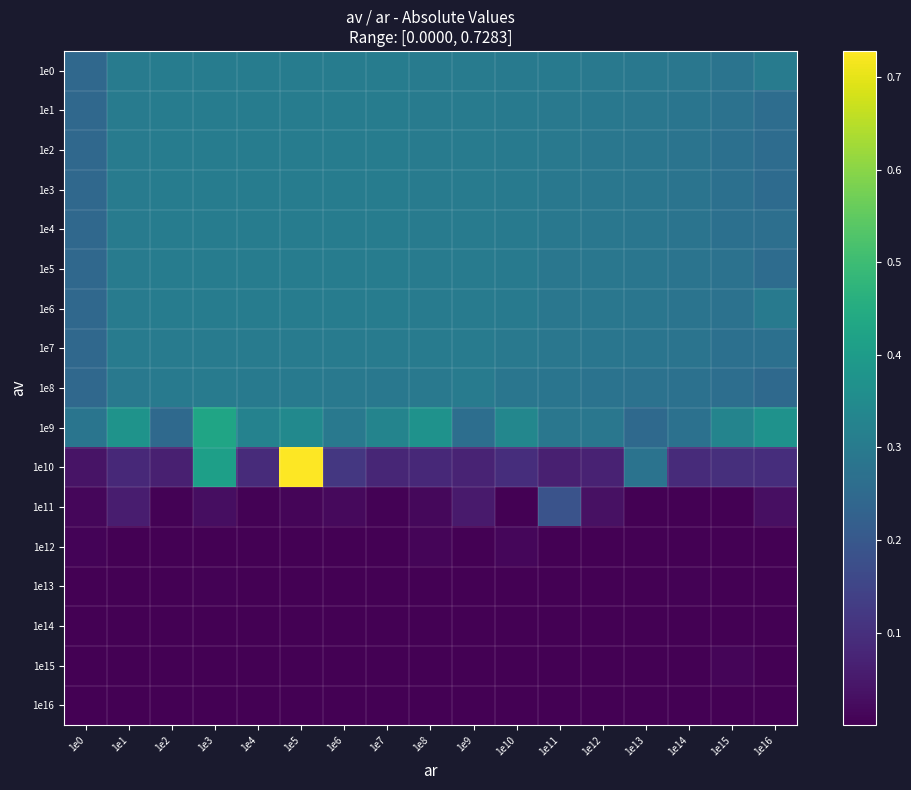

At 1e6, list the series in order from largest to smallest.

1e0, 1e1, 1e2, 1e3, 1e5, 1e4, 1e6, 1e7, 1e8, 1e9, 1e10, 1e11, 1e12, 1e13, 1e14, 1e15, 1e16